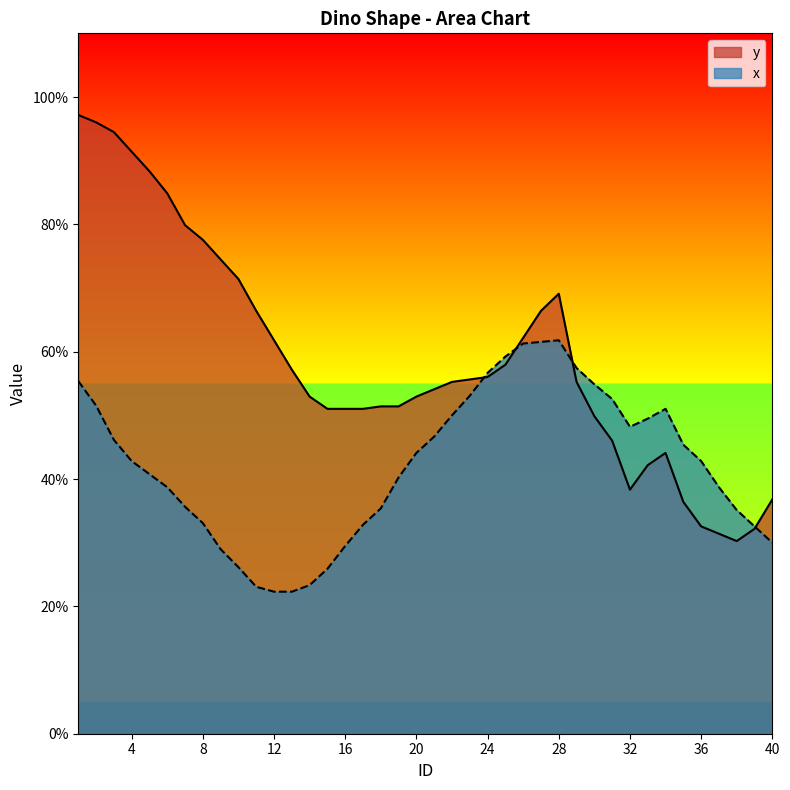

True or false: y has more than 2 points higher than both neighbors.

False